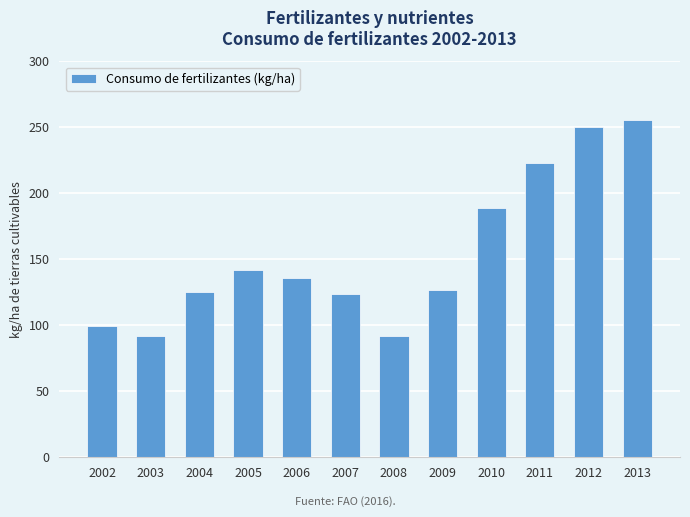

What is the minimum value shown in the chart?

91.7